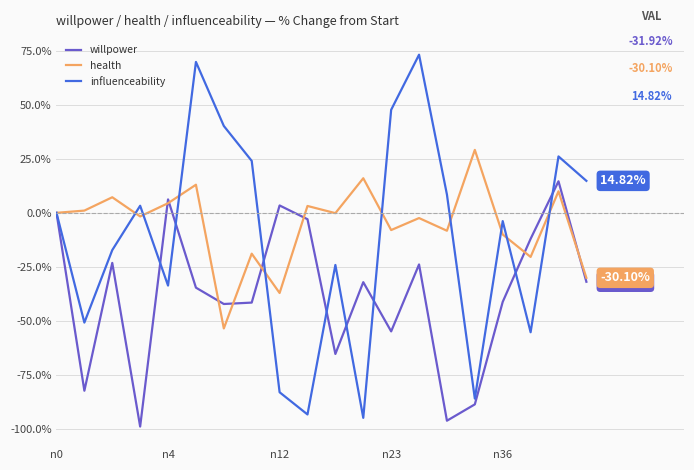

What is the sum of all health values?

-106.5